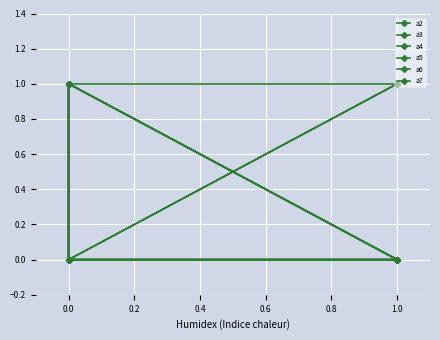

How many series are shown in this chart?

6